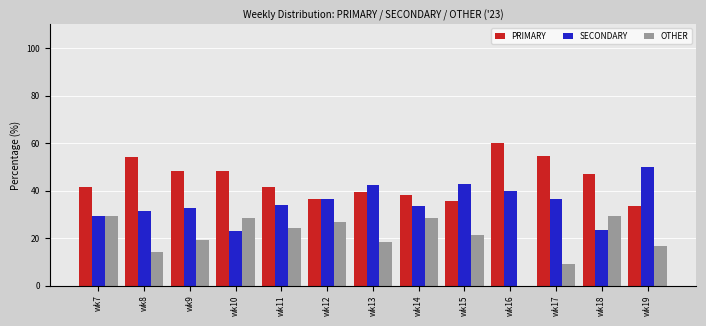

At which label does SECONDARY reach its peak?

wk19